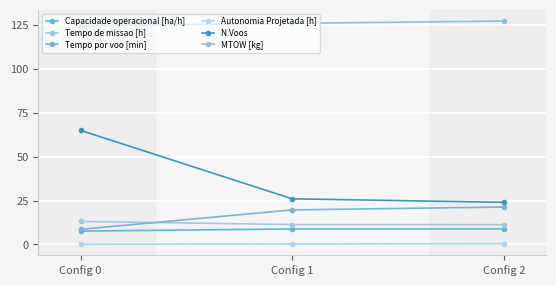

What are all the series names shown in the legend?

Capacidade operacional [ha/h], Tempo de missao [h], Tempo por voo [min], Autonomia Projetada [h], N Voos, MTOW [kg]